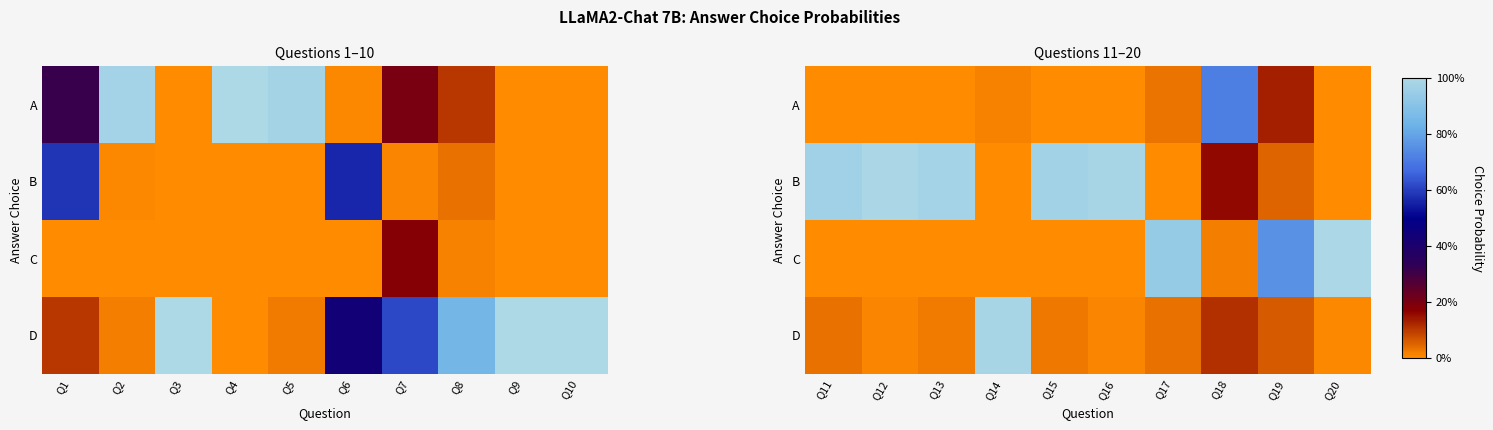

What is the difference between the maximum and second lowest values in the A series?

0.7